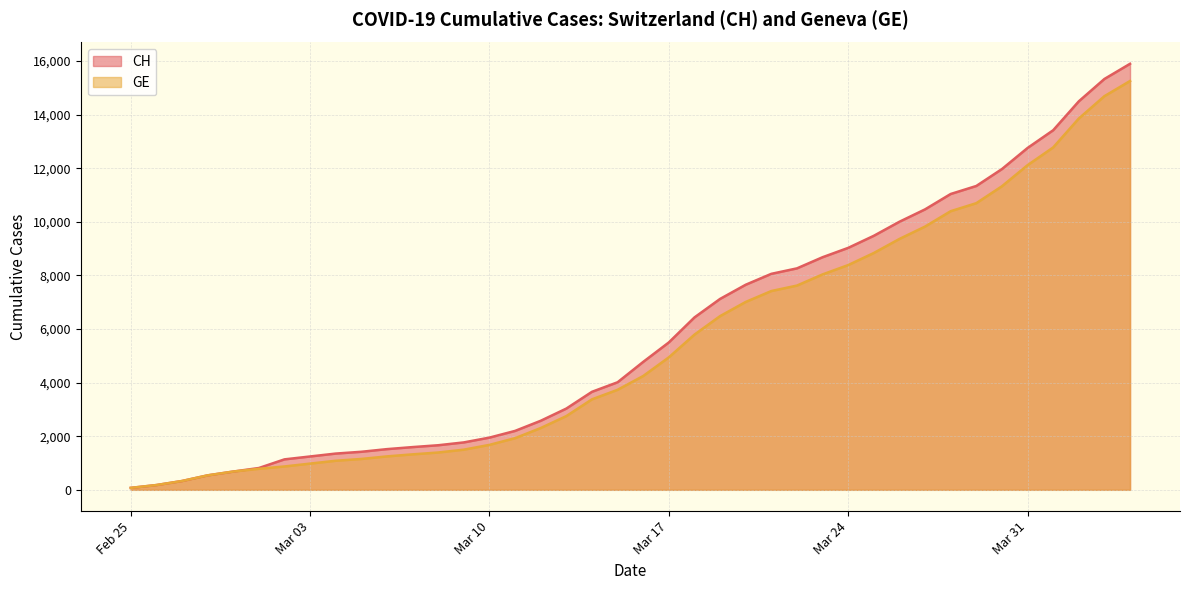

What value does the CH series have at 2020-02-26, to the nearest 50?

200